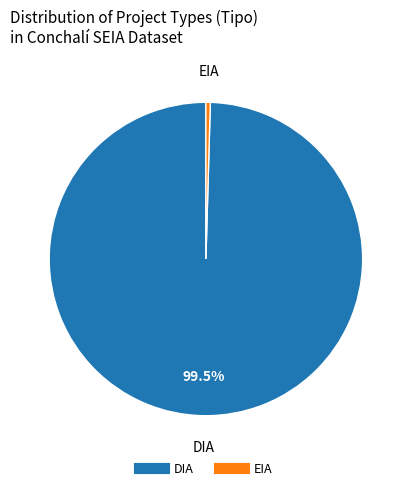

How many slices are in this pie chart?

2